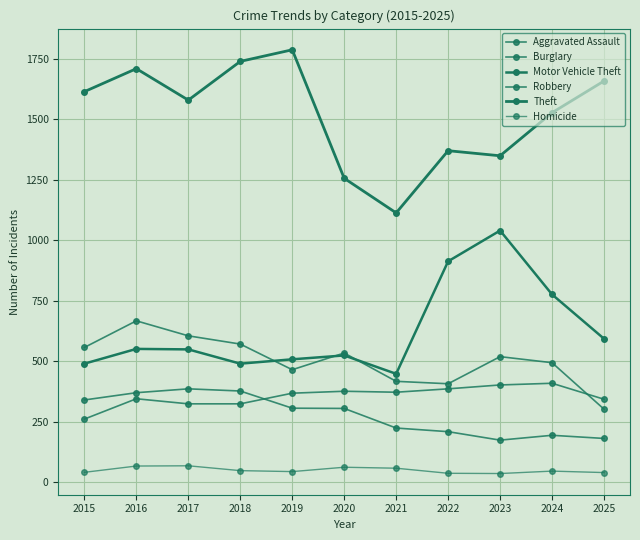

What is the value of the Motor Vehicle Theft point at the 9th from the left?

1040